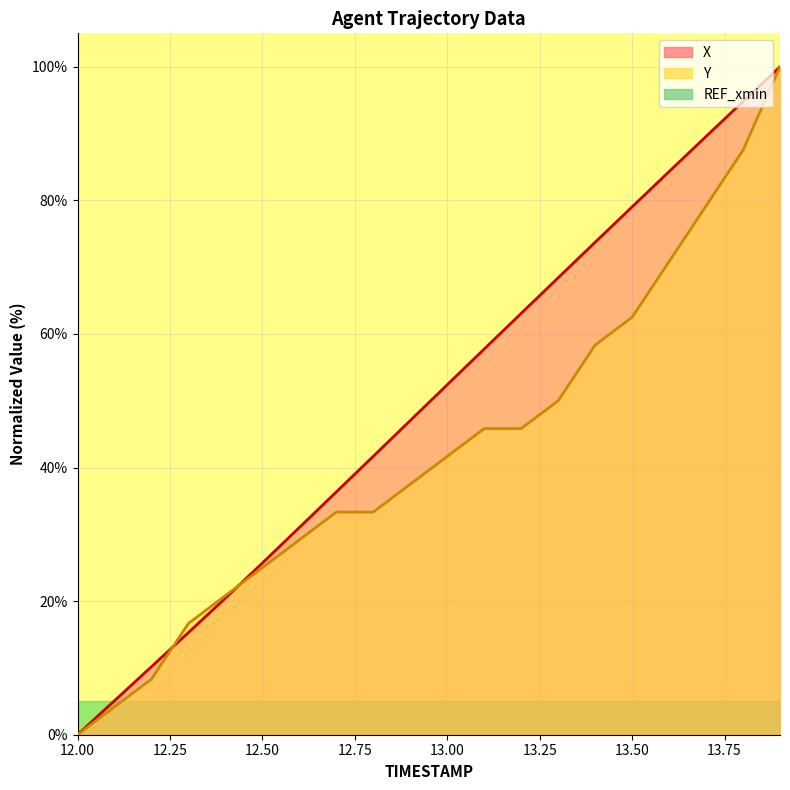

True or false: X has more than 1 points higher than both neighbors.

False